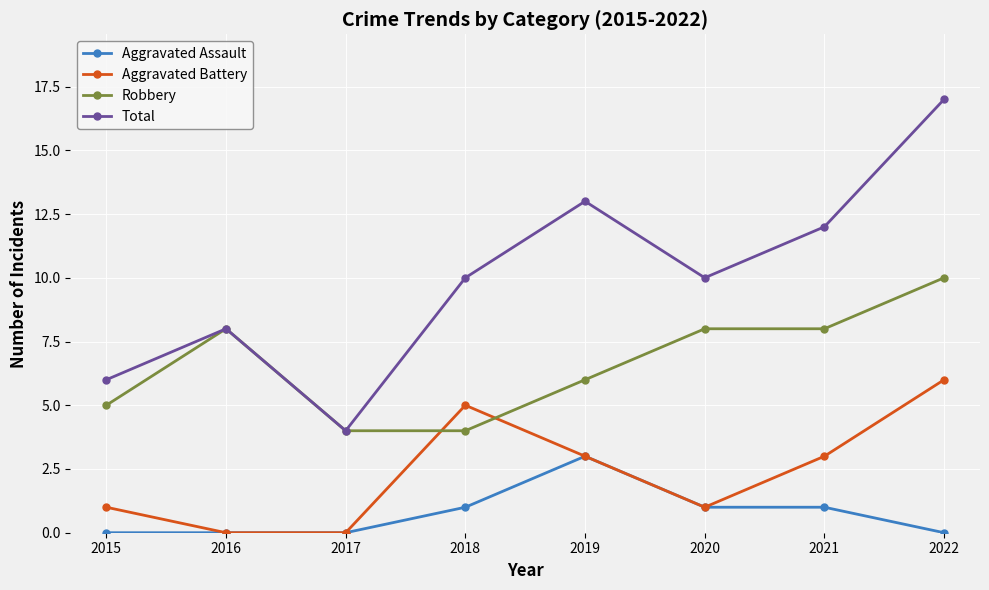

Rank the series by their average value, from highest to lowest.

Total, Robbery, Aggravated Battery, Aggravated Assault